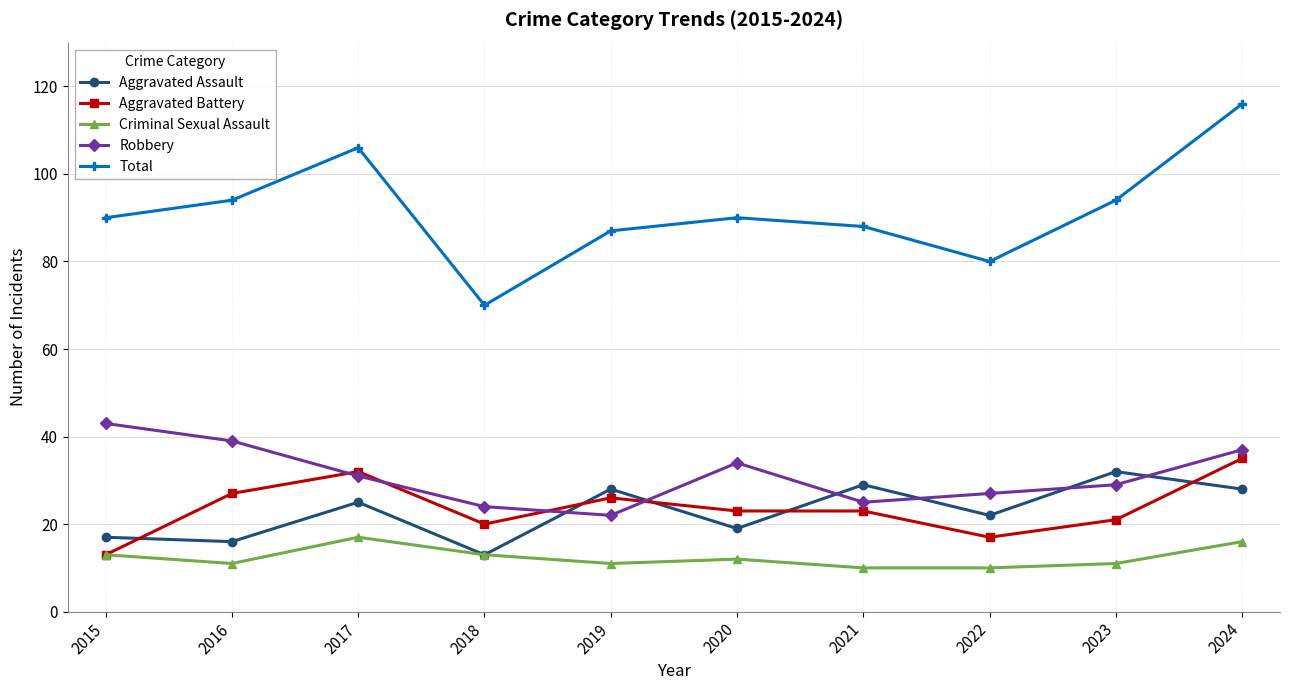

The Total series shows 32 at 2021. True or false?

False